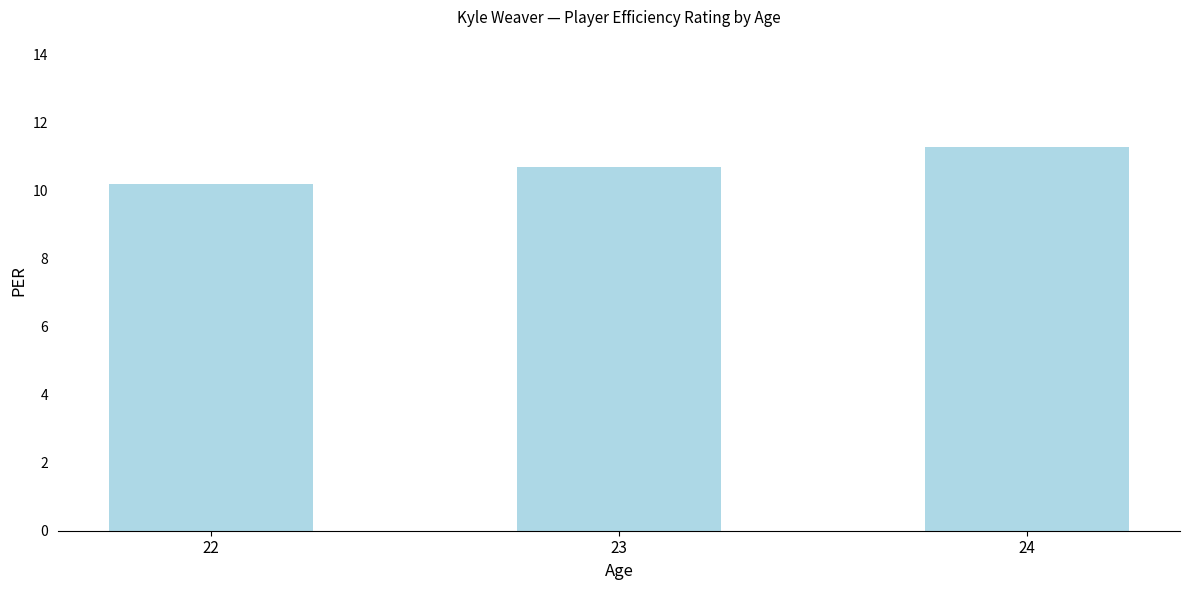

Reading left to right, list all the values displayed in this chart.

10.2	10.7	11.3